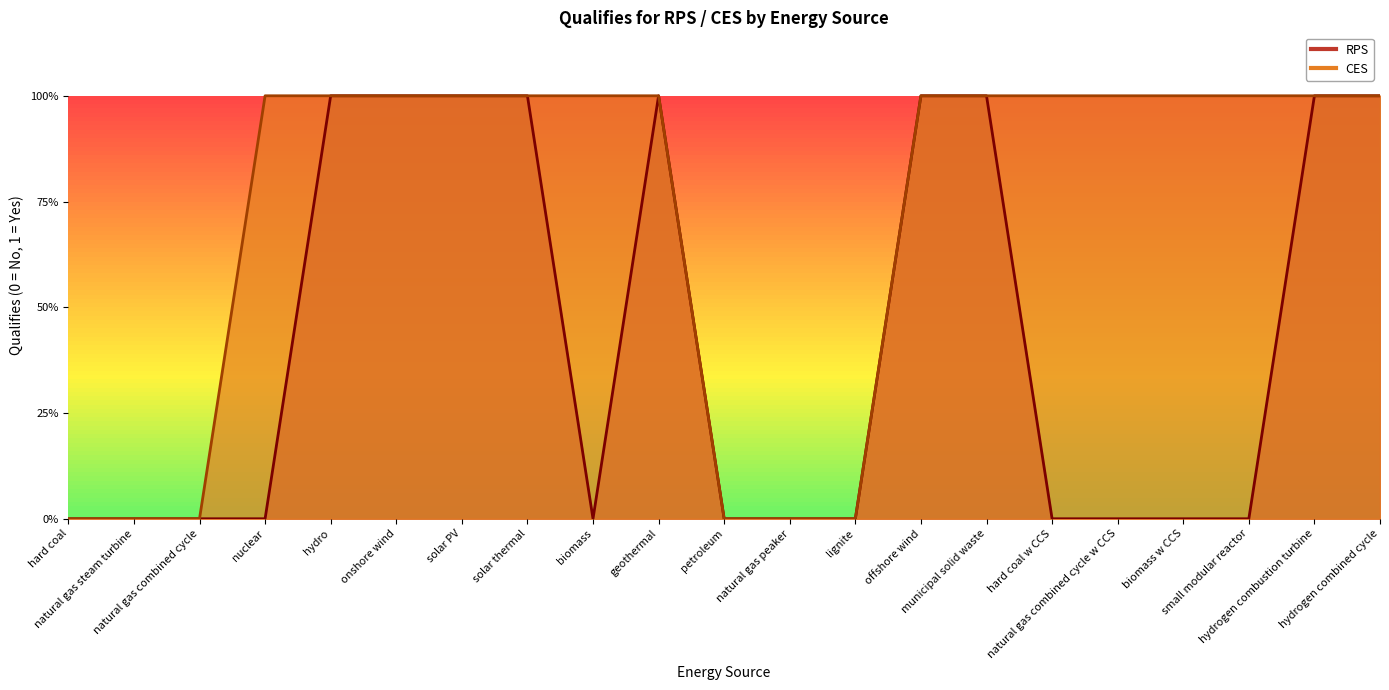

At which label is RPS closest to 0?

hard coal